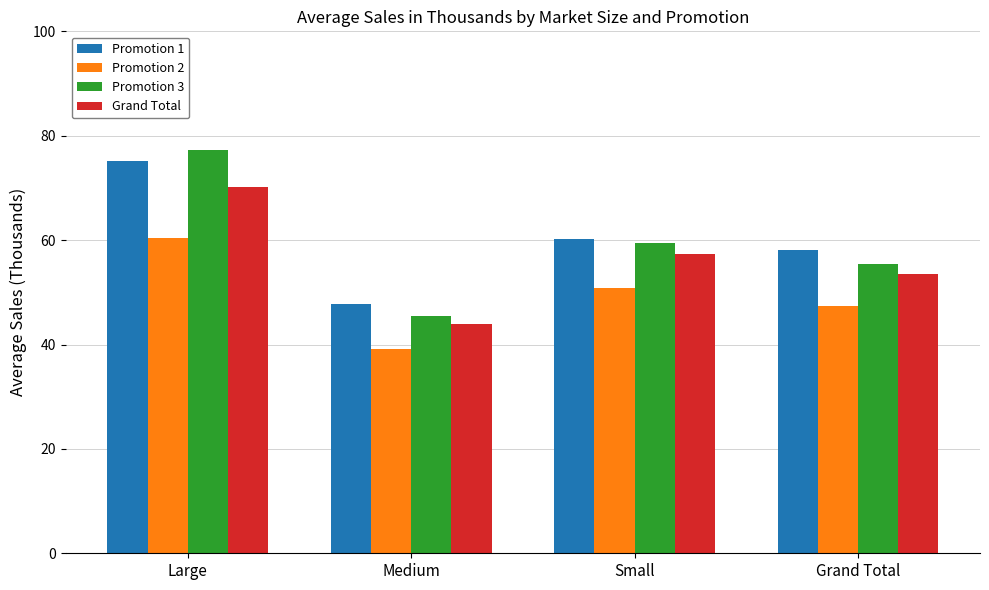

Rank the series by their maximum value, from highest to lowest.

Promotion 3, Promotion 1, Grand Total, Promotion 2